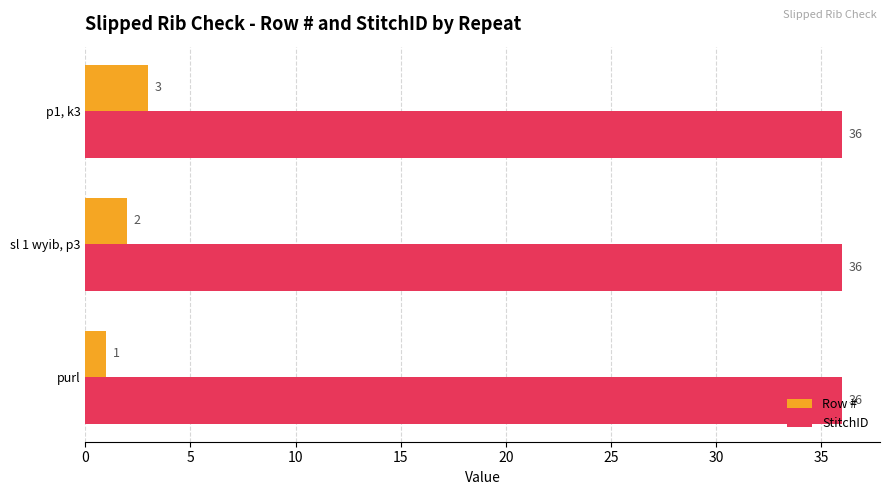

At how many categories does at least one series exceed 2?

3